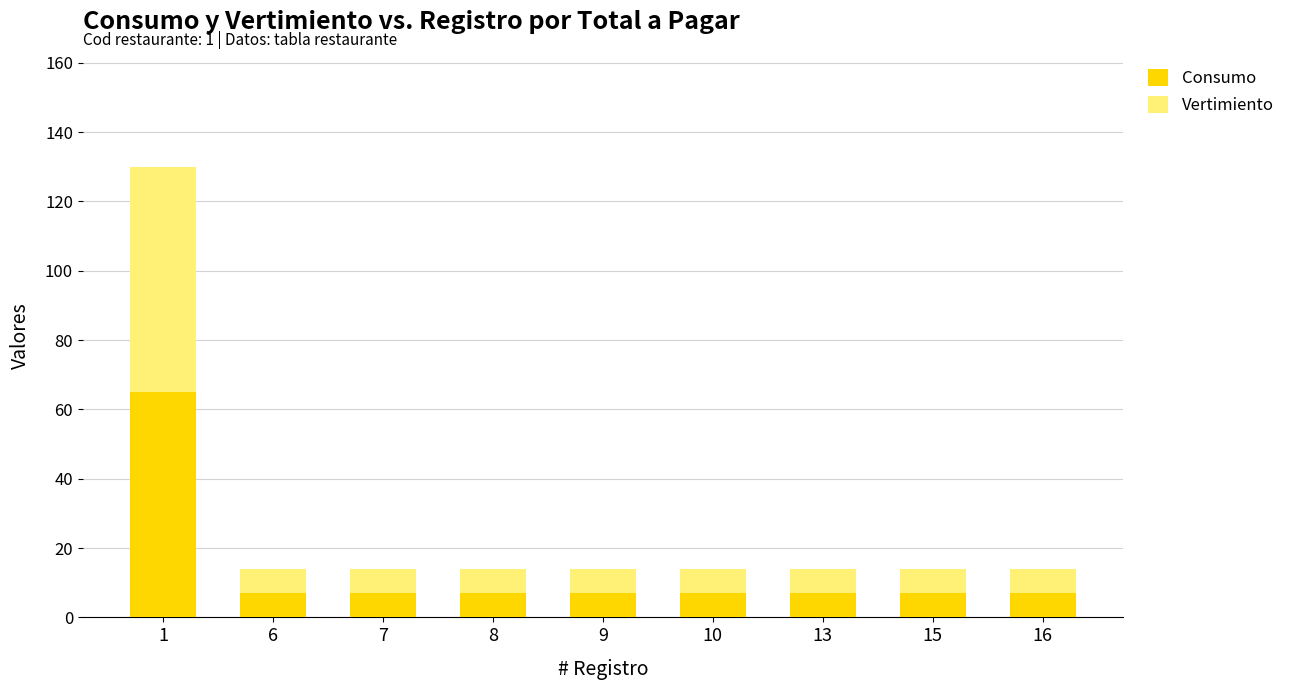

What is the total value across all series at 16?

14